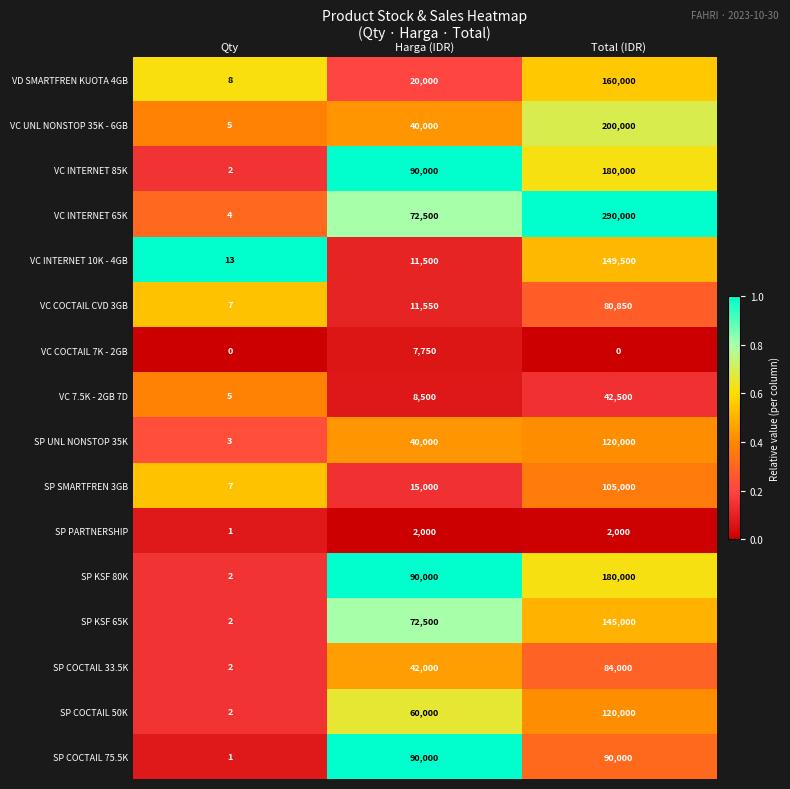

What is the difference between the highest and lowest values at Harga (IDR)?

88000